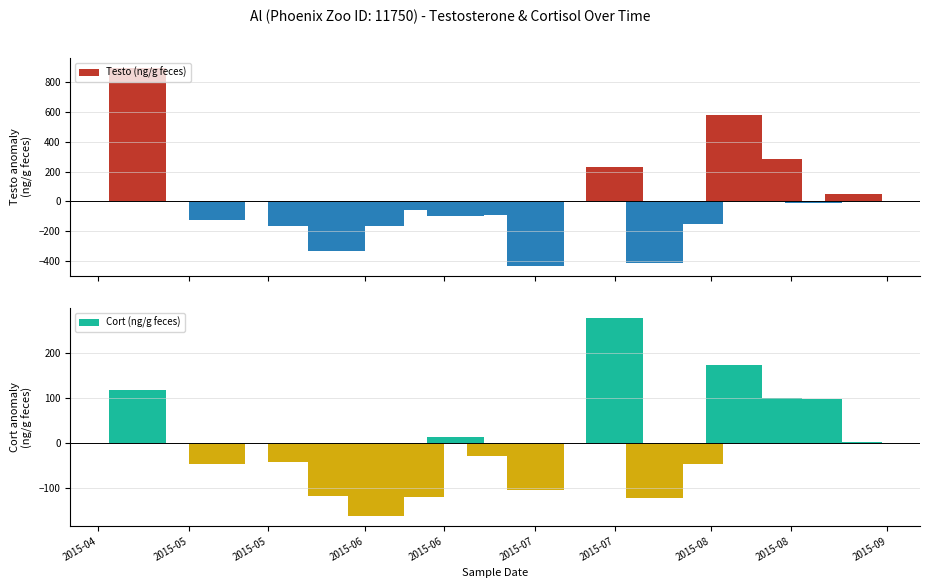

What is the difference between the maximum and second lowest values in the Testo (ng/g feces) series?

895.1